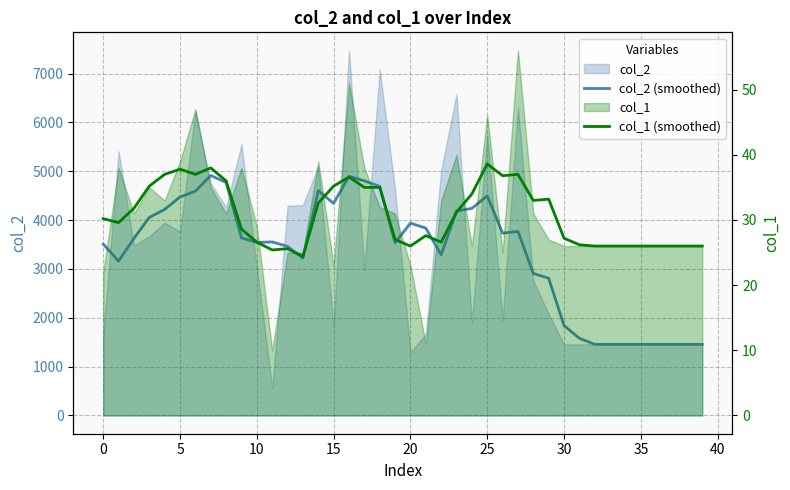

Reading left to right, what are all the values shown in this chart?

col_2 (smoothed): 3508.8	3160.2	3625.8	4054.2	4218.4	4473.0	4591.4	4912.8	4770.2	3635.6	3543.2	3552.6	3462.2	3219.6	4601.6	4342.2	4897.2	4802.4	4692.8	3532.2	3937.6	3836.2	3290.4	4184.0	4239.6	4495.6	3732.8	3767.6	2907.6	2809.8	1840.8	1579.6	1456.0	1456.0	1456.0	1456.0	1456.0	1456.0	1456.0	1456.0
col_1 (smoothed): 30.2	29.6	31.8	35.2	37.0	37.8	37.0	38.0	36.0	28.6	26.6	25.4	25.6	24.4	32.6	35.2	36.6	35.0	35.0	27.0	26.0	27.6	26.6	31.2	34.0	38.6	36.8	37.0	33.0	33.2	27.2	26.2	26.0	26.0	26.0	26.0	26.0	26.0	26.0	26.0